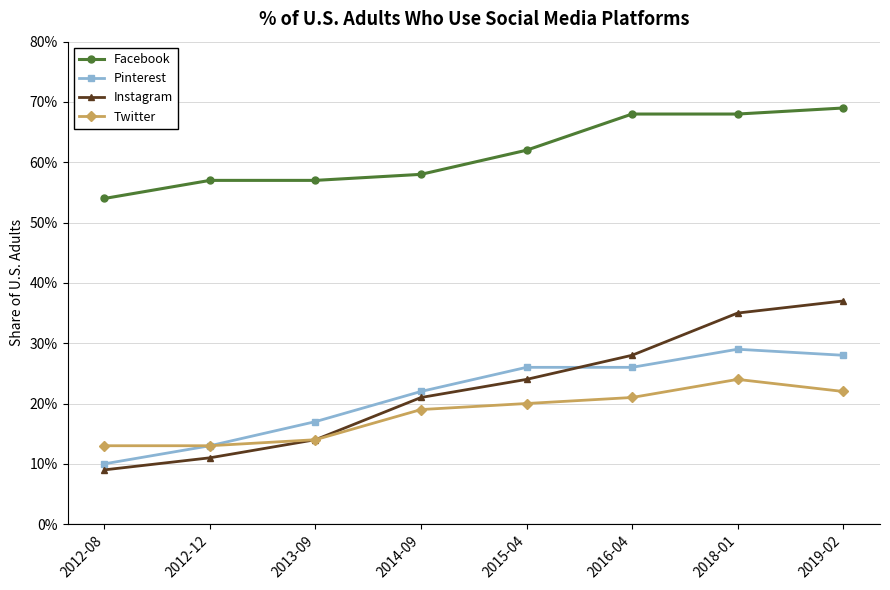

Does the chart have visible grid lines?

Yes